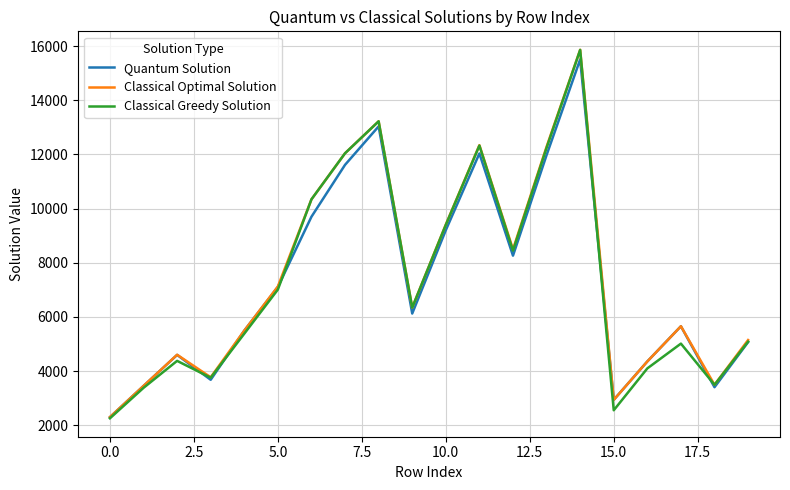

What is the minimum value for Classical Optimal Solution?

2302